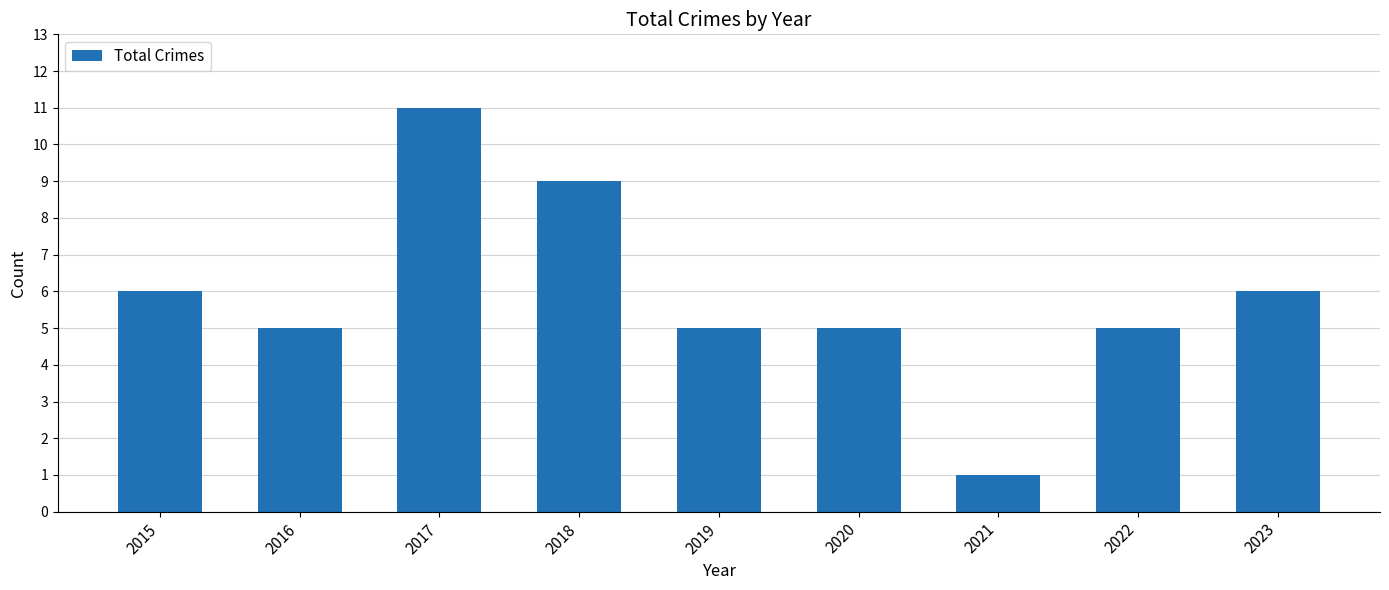

What is the sum of all values?

53